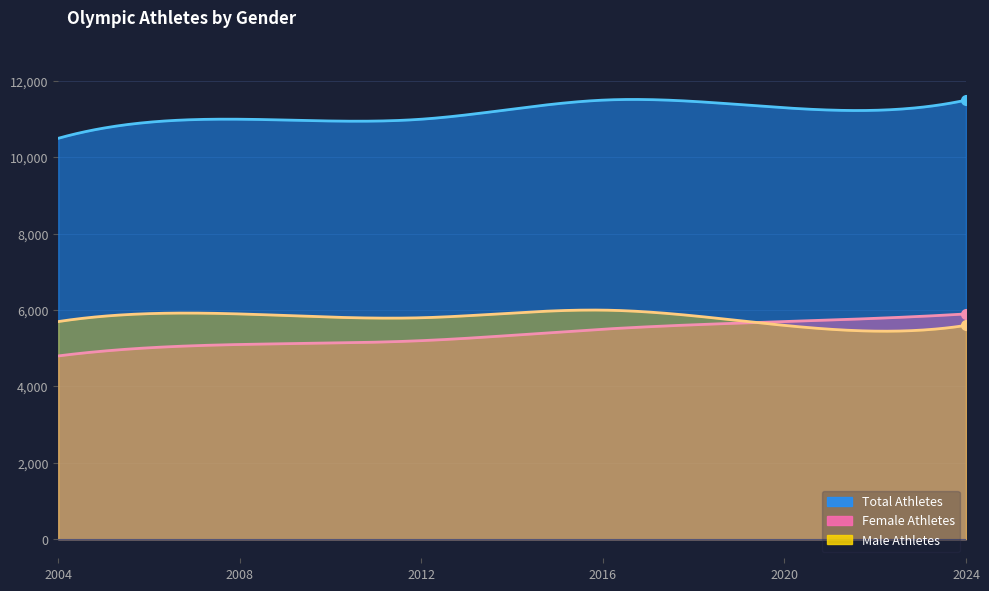

Is it true that Total Athletes equals 11500 at 2016?

True